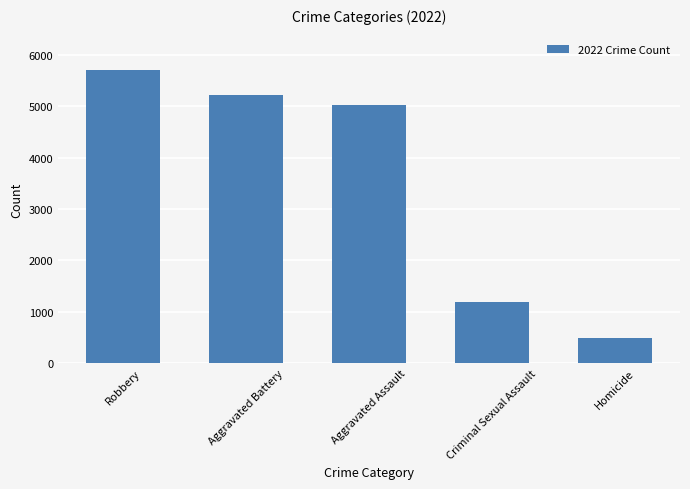

What is the sum of the values at Aggravated Battery and Robbery?

10933